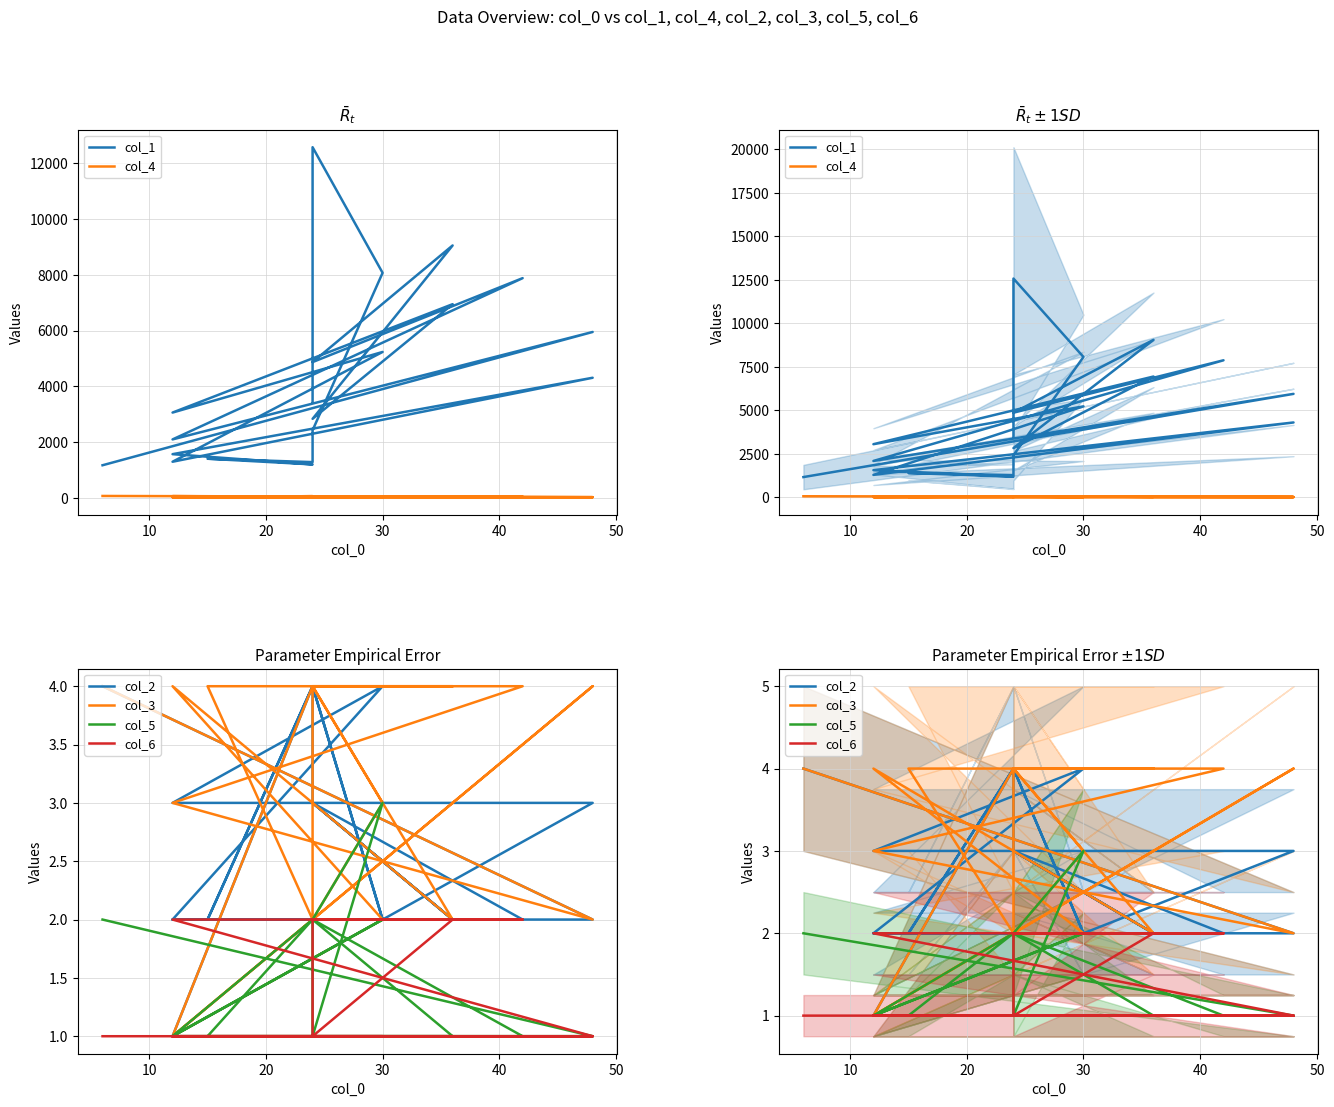

True or false: col_6 and col_5 intersect in this chart.

False